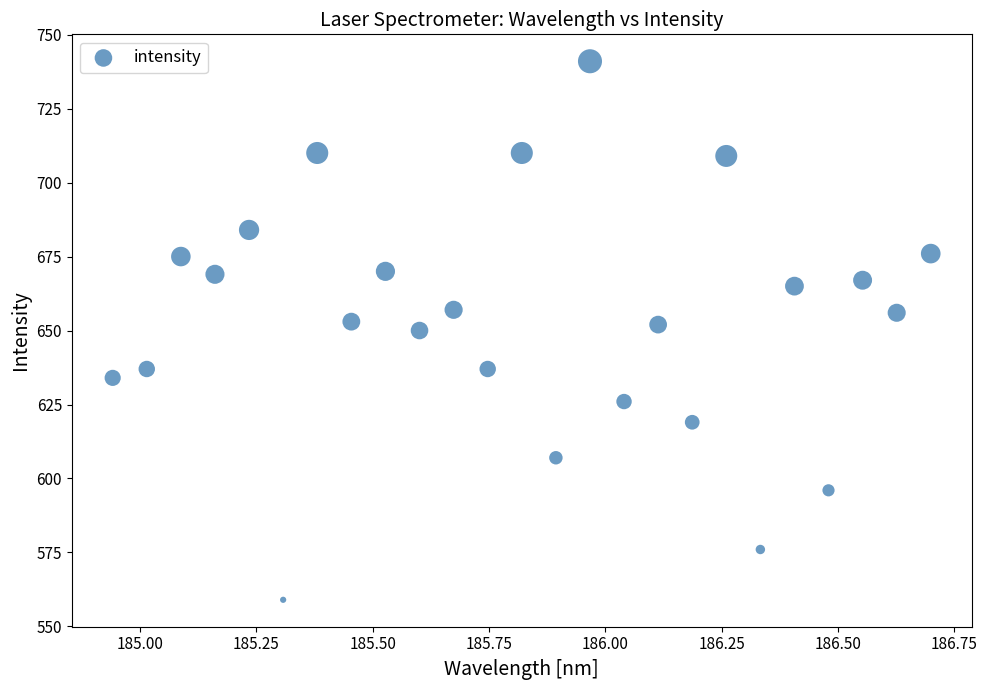

What is the range of Y values (max minus min)?

182